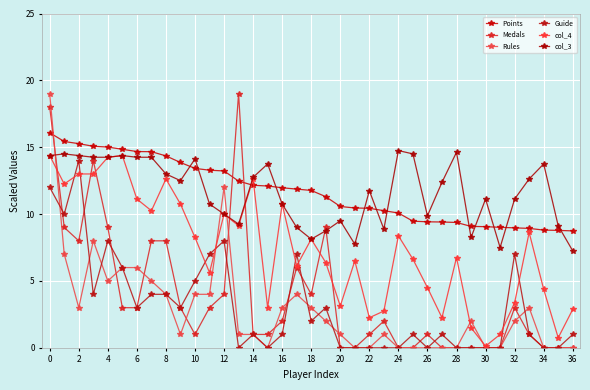

Where do Guide and col_4 first cross each other?

2 and 4